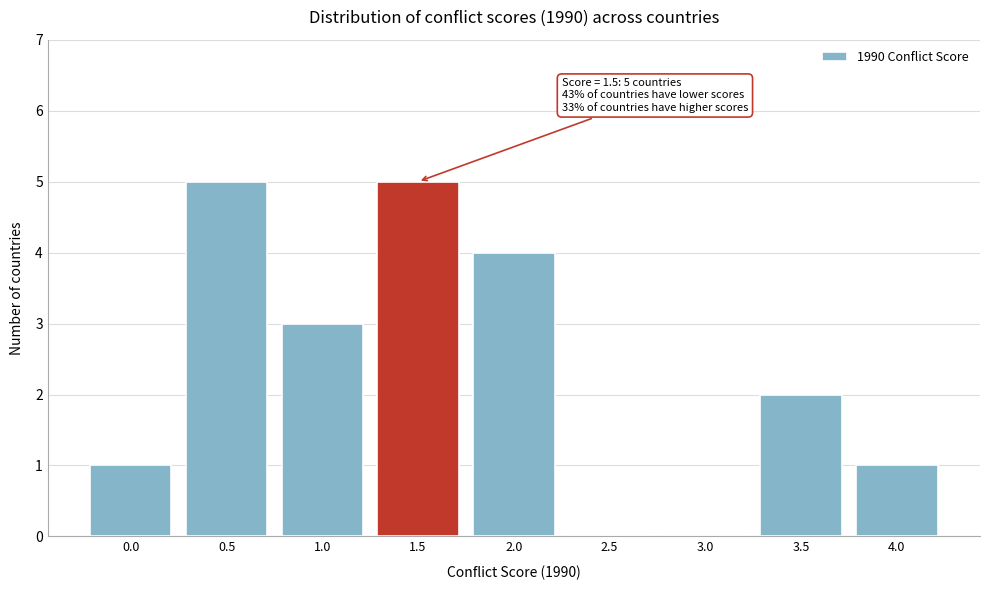

Reading left to right, transcribe all the data shown in this chart.

0.0=1	0.5=5	1.0=3	1.5=5	2.0=4	2.5=0	3.0=0	3.5=2	4.0=1